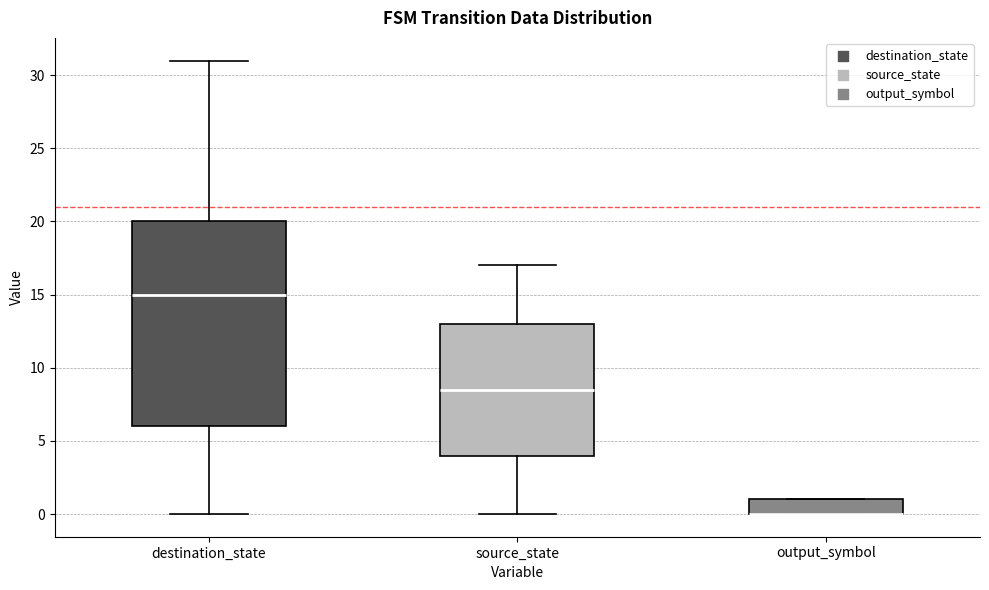

Reading left to right, transcribe this box plot: for each box, give where its median line is, the range the box spans, and where its two whiskers end, as read against the y-axis. The values are not printed on the chart, so give them approximately, as read against the axis.

destination_state: median 15.0, box 6.0 to 20.0, whiskers 0.0 to 31.0
source_state: median 8.5, box 4.0 to 13.0, whiskers 0.0 to 17.0
output_symbol: median 0.0 (drawn on the box's lower edge), box 0.0 to 1.0, whiskers 0.0 to 1.0